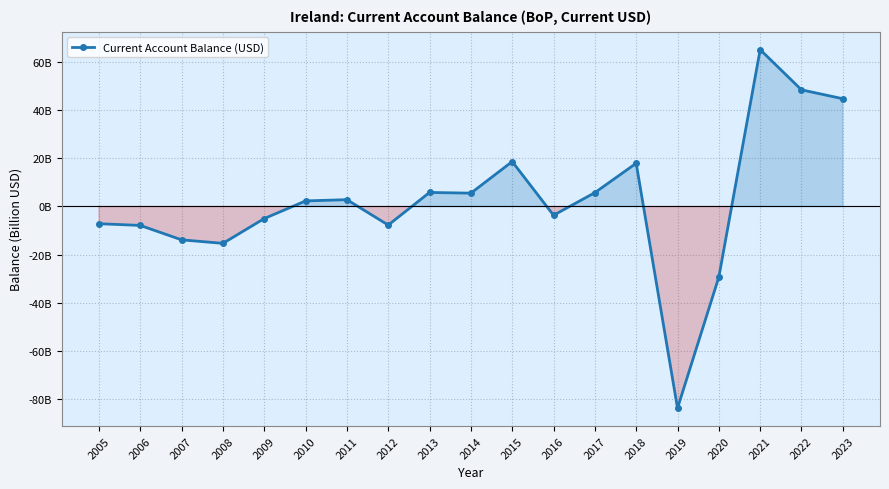

What is the difference between the values at 2006 and 2007?

6.0